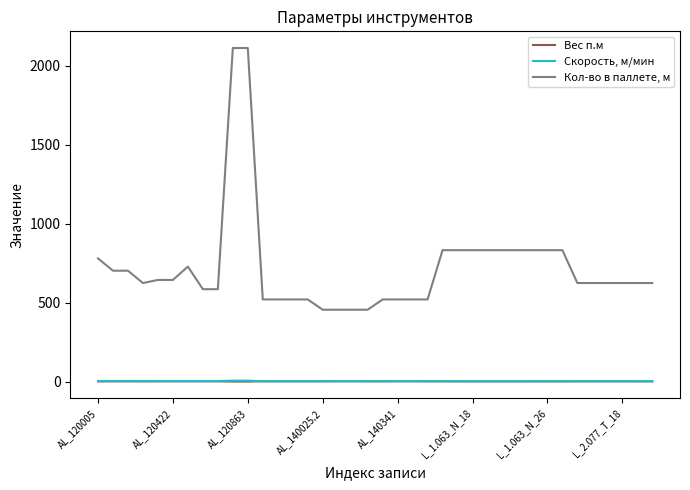

True or false: Скорость, м/мин and Кол-во в паллете, м cross at least once.

False